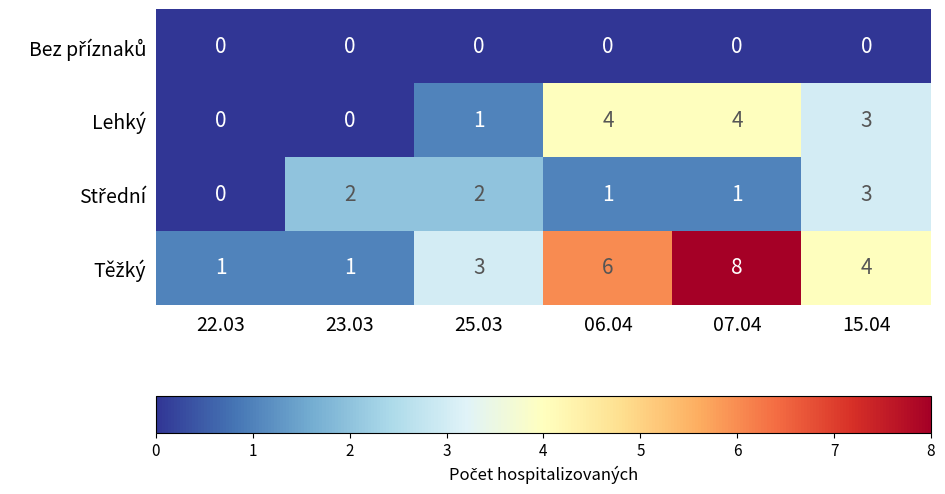

What is the total value across all series at 15.04?

10